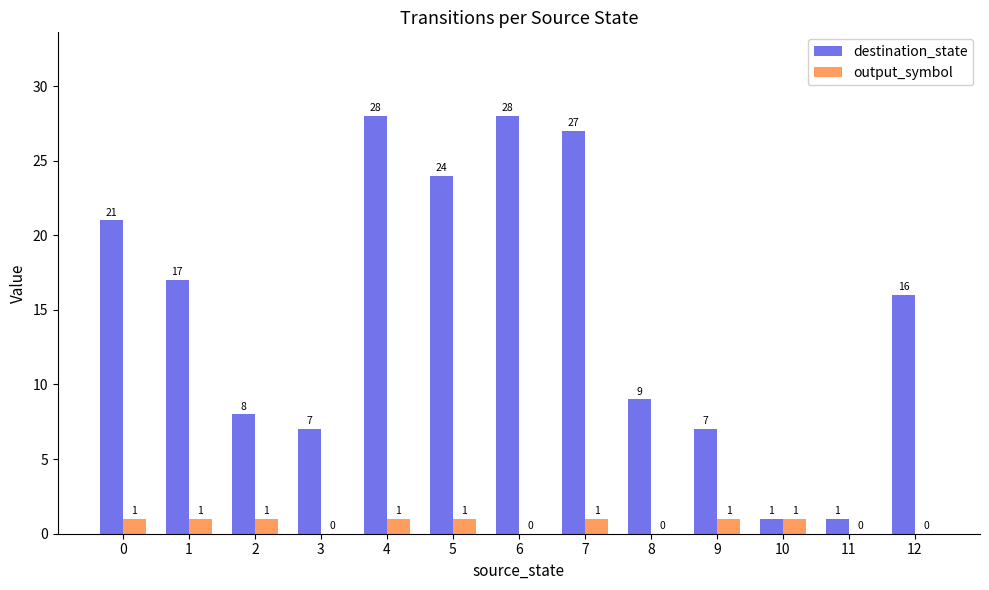

At which category is the sum across all series the highest?

4